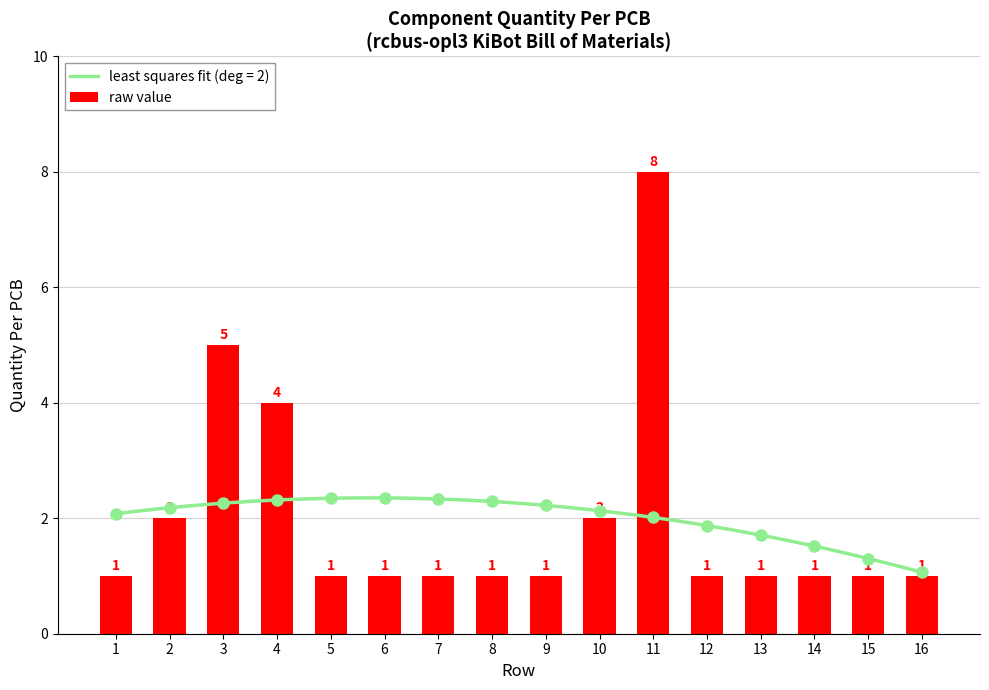

Read the value at 16.

1